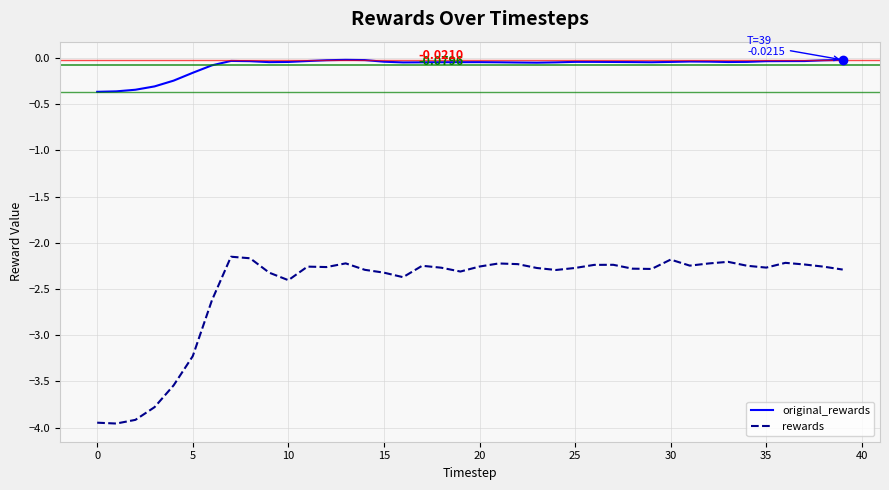

Does the chart display data point markers on the line(s)?

No